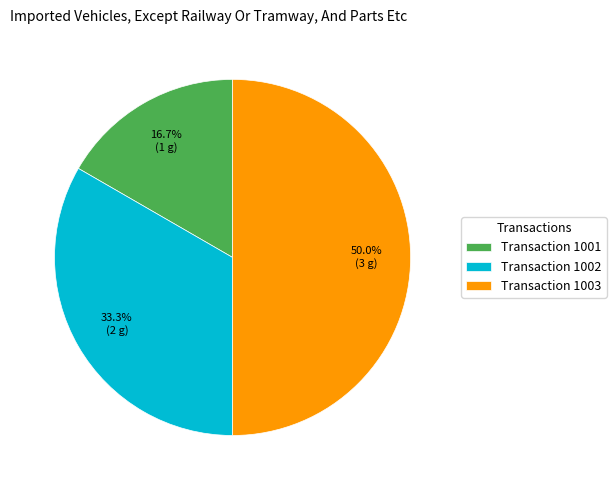

Rank the categories by value from lowest to highest.

Transaction 1001, Transaction 1002, Transaction 1003